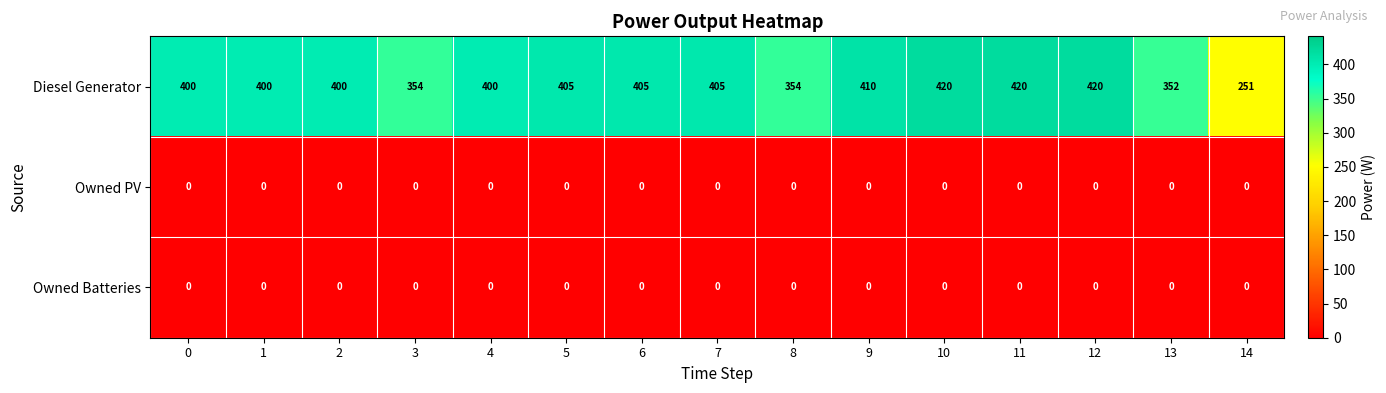

What is the greatest value displayed?

420